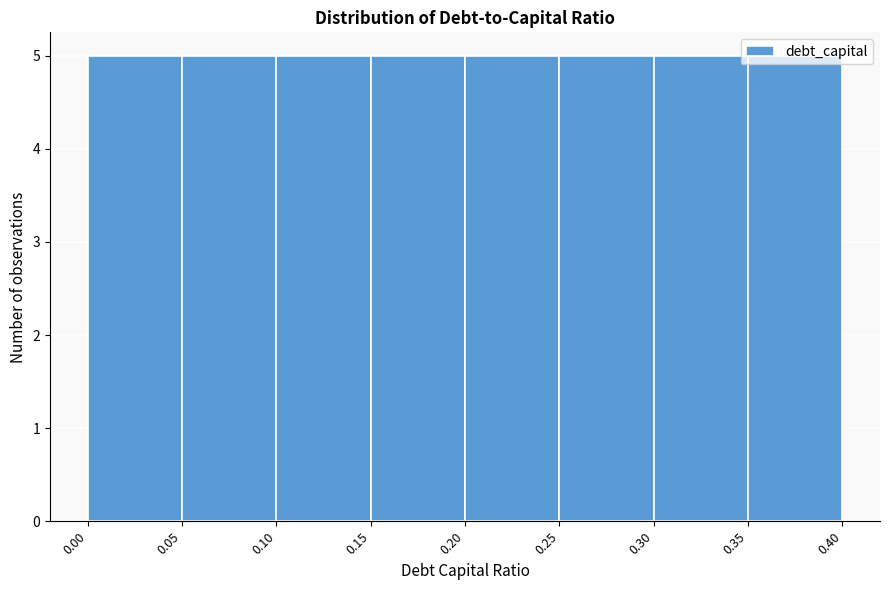

How tall is the bar that spans 0.35 to 0.40 on the x-axis? The values are not printed on the chart, so give them approximately, as read against the axis.

5